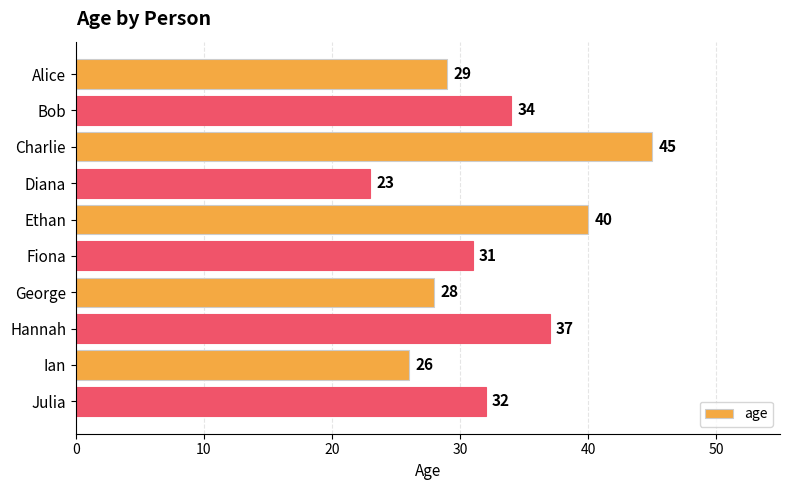

List the labels in order of value, largest first.

Charlie, Ethan, Hannah, Bob, Julia, Fiona, Alice, George, Ian, Diana